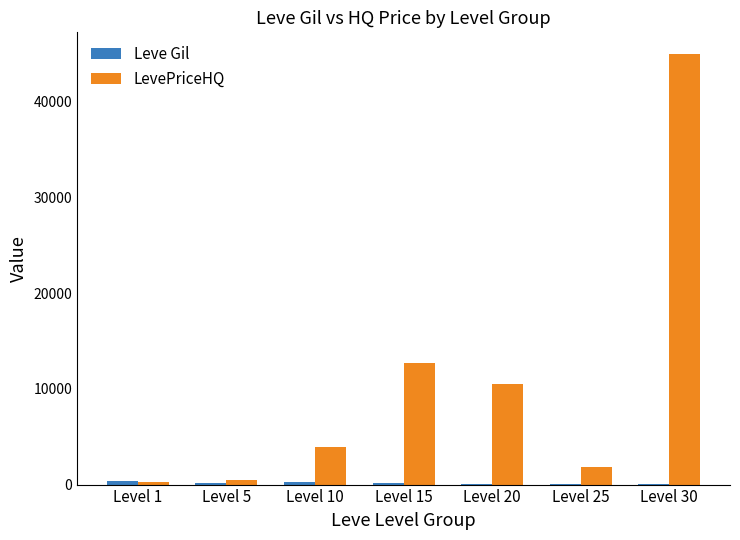

What is the sum of all LevePriceHQ values?

74680.5